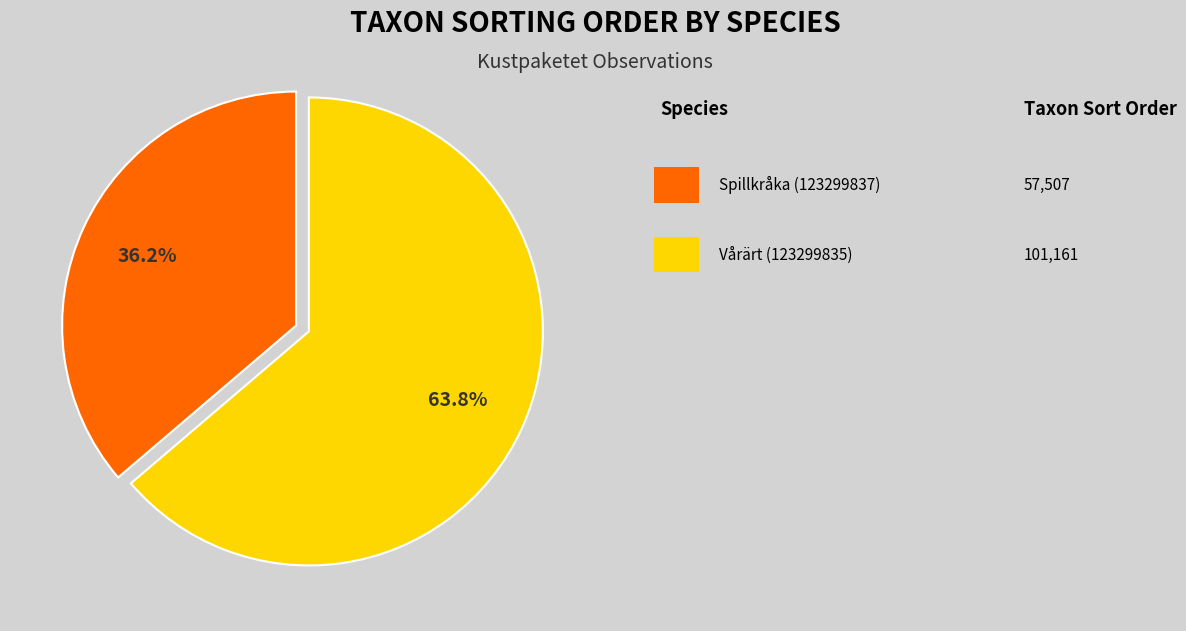

Is there a majority slice in this chart?

Yes